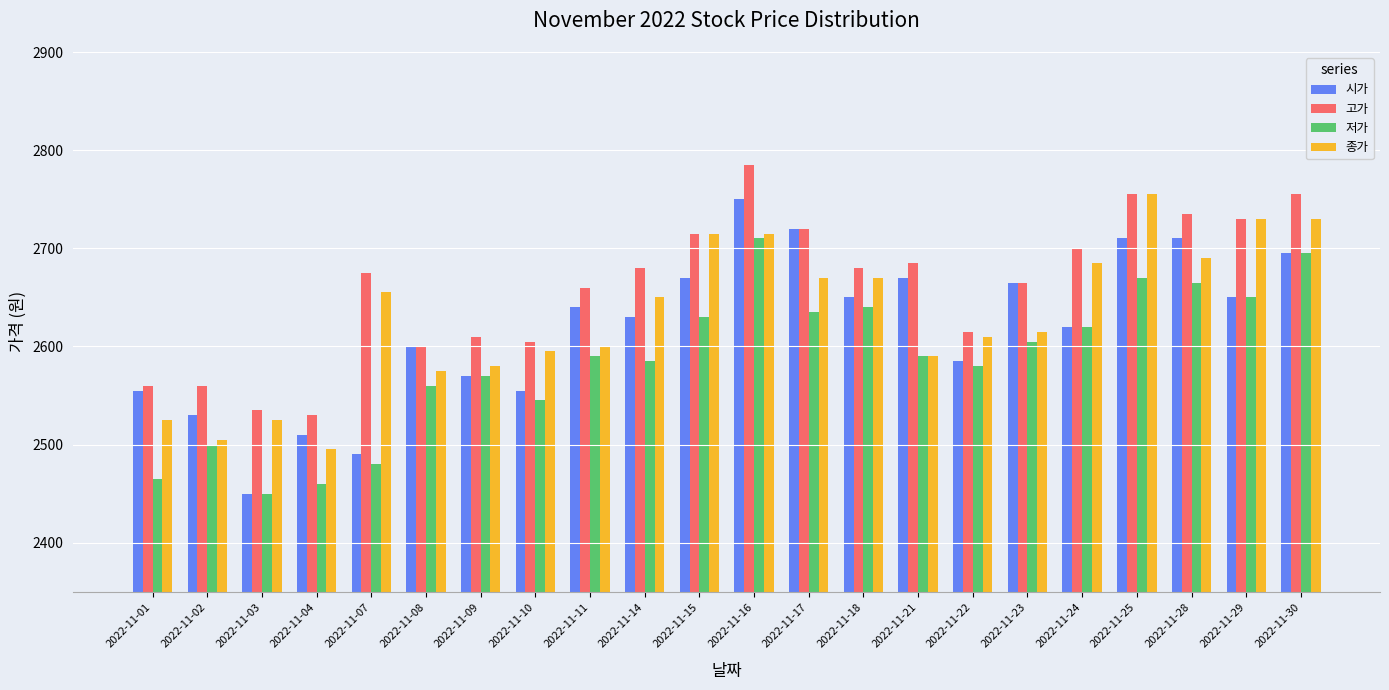

At how many categories does at least one series exceed 2589?

18